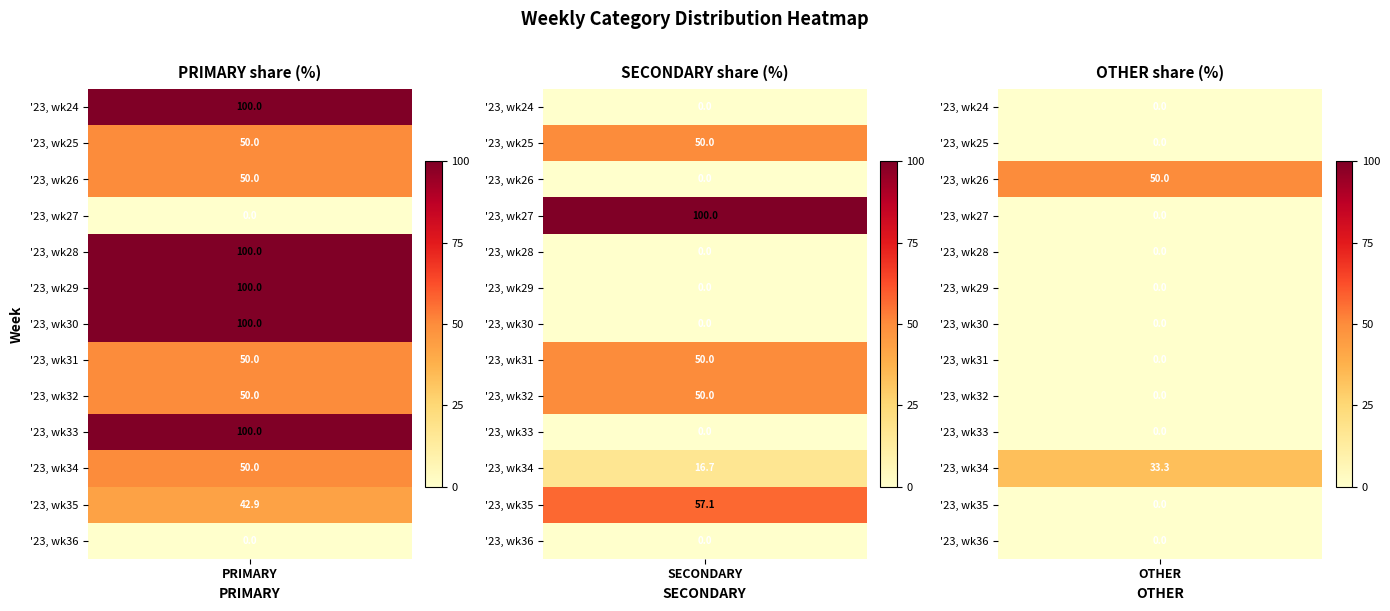

What is the spread (max minus min) of values at PRIMARY?

100.0